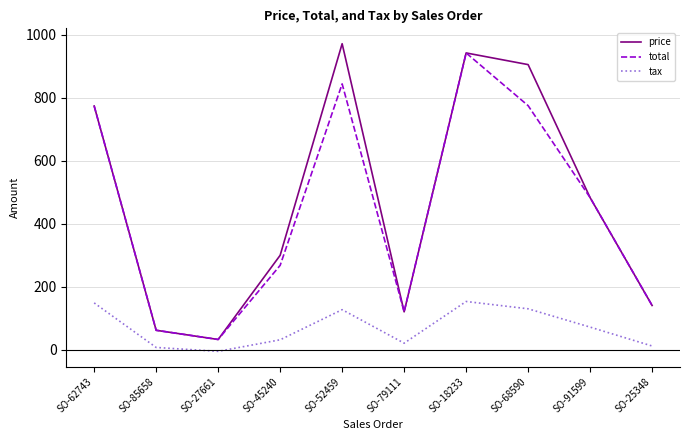

What is the lowest value of the total series?

32.9